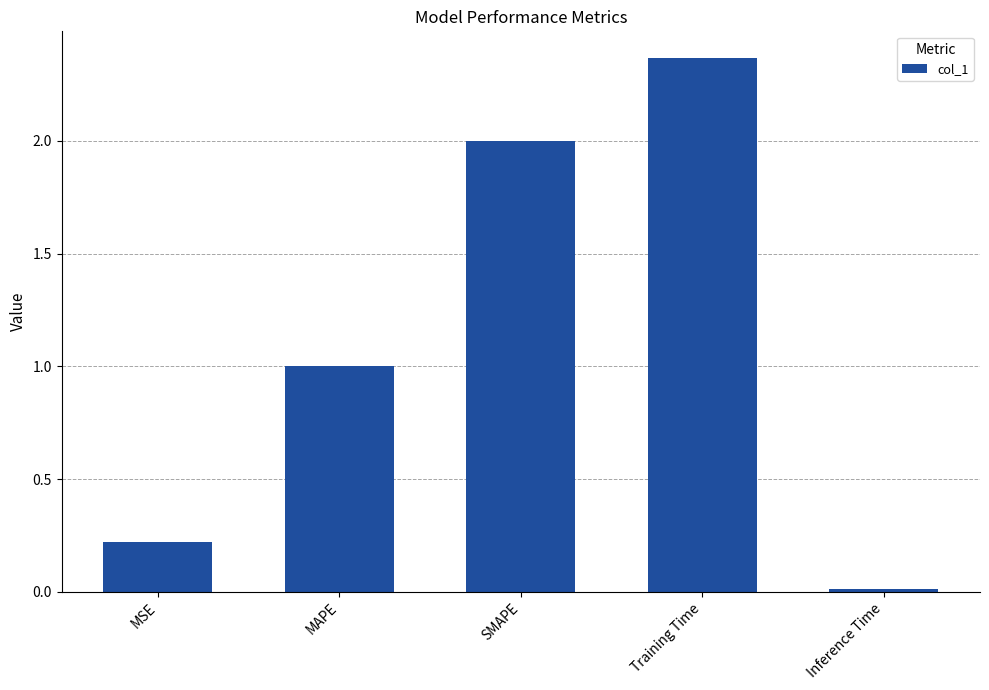

At which category does the chart reach its minimum across all series?

Inference Time